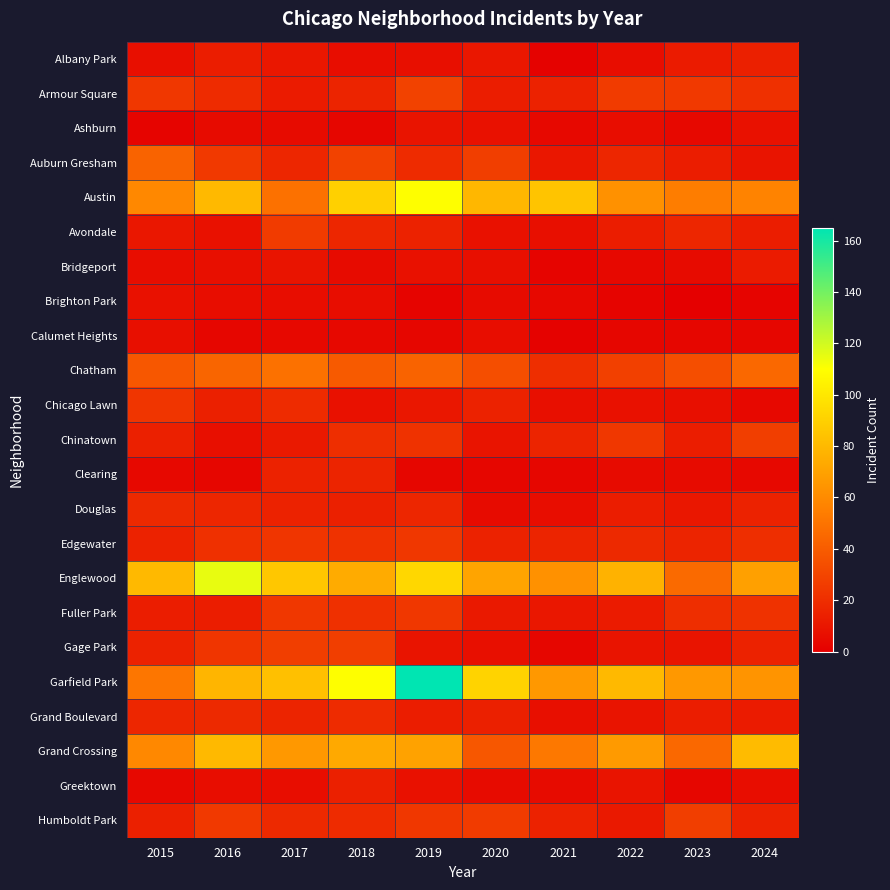

Which series has the widest spread of values?

Garfield Park